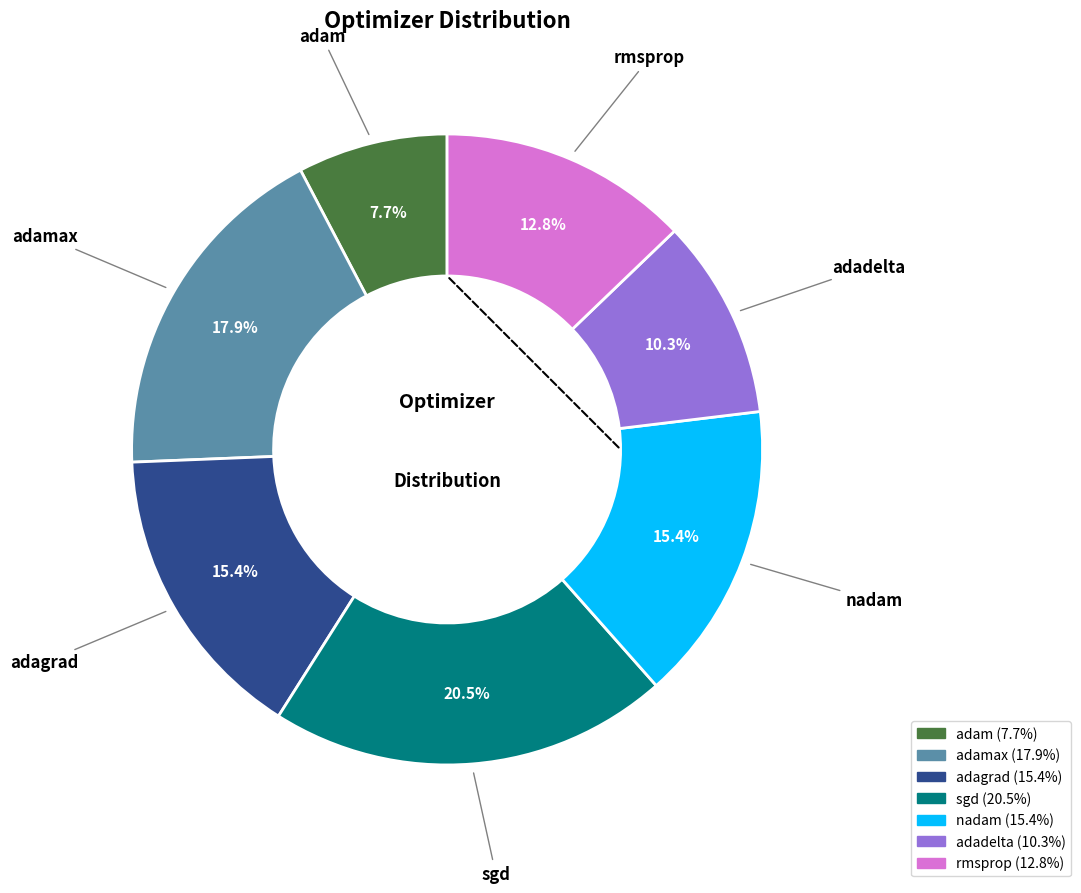

Is there any slice that represents more than half of the pie?

No